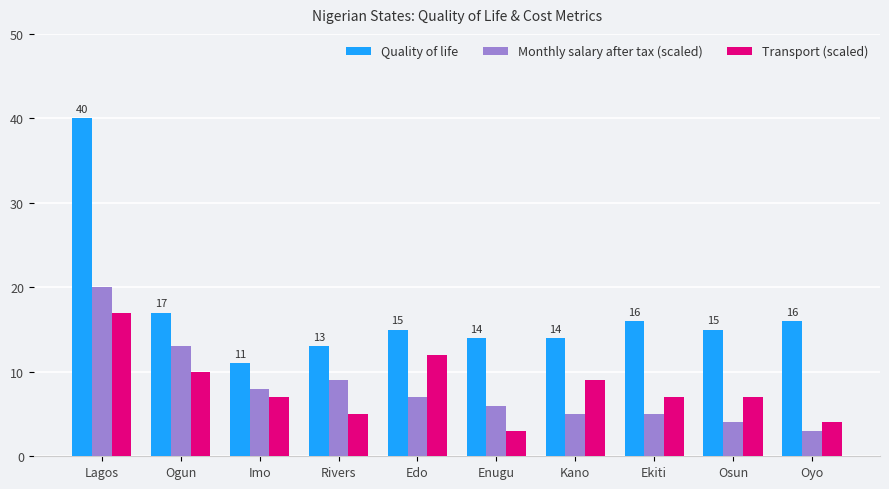

Rank the series by their maximum value, from lowest to highest.

Transport (scaled), Monthly salary after tax (scaled), Quality of life